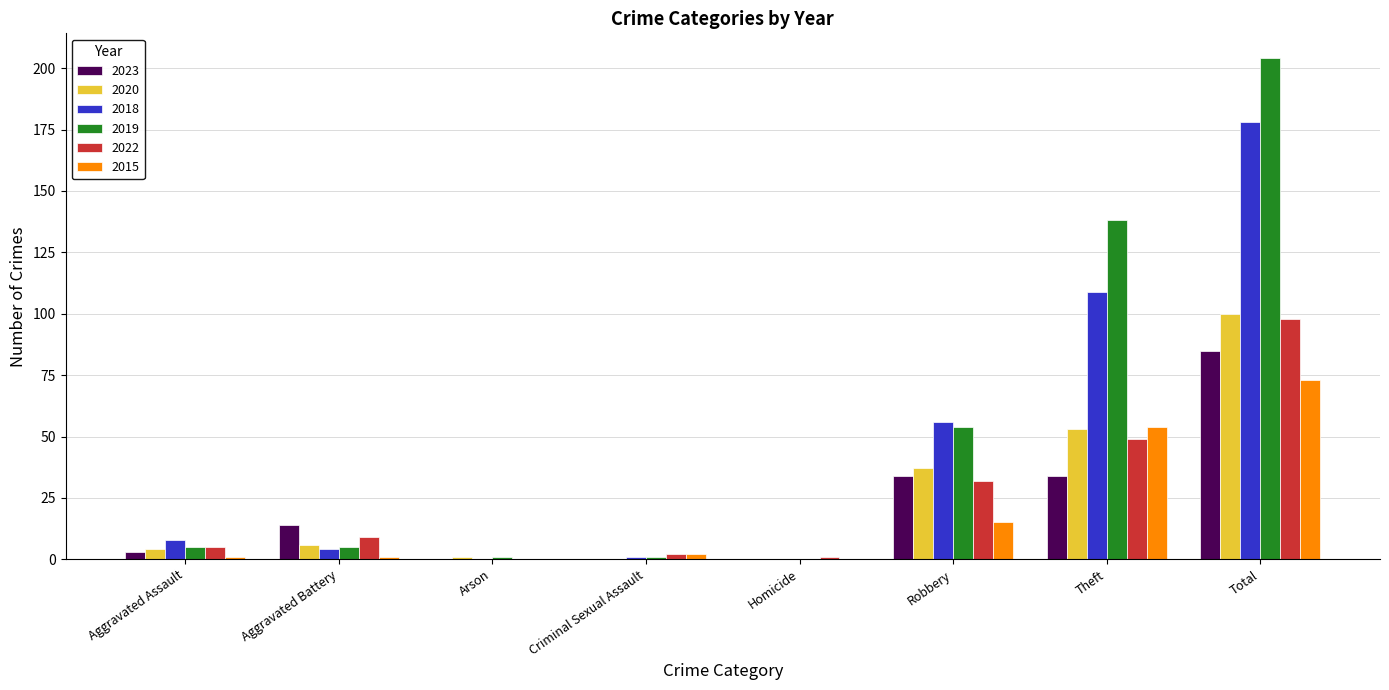

Is the value of 2019 at Total greater than the value of 2023 at Arson?

Yes